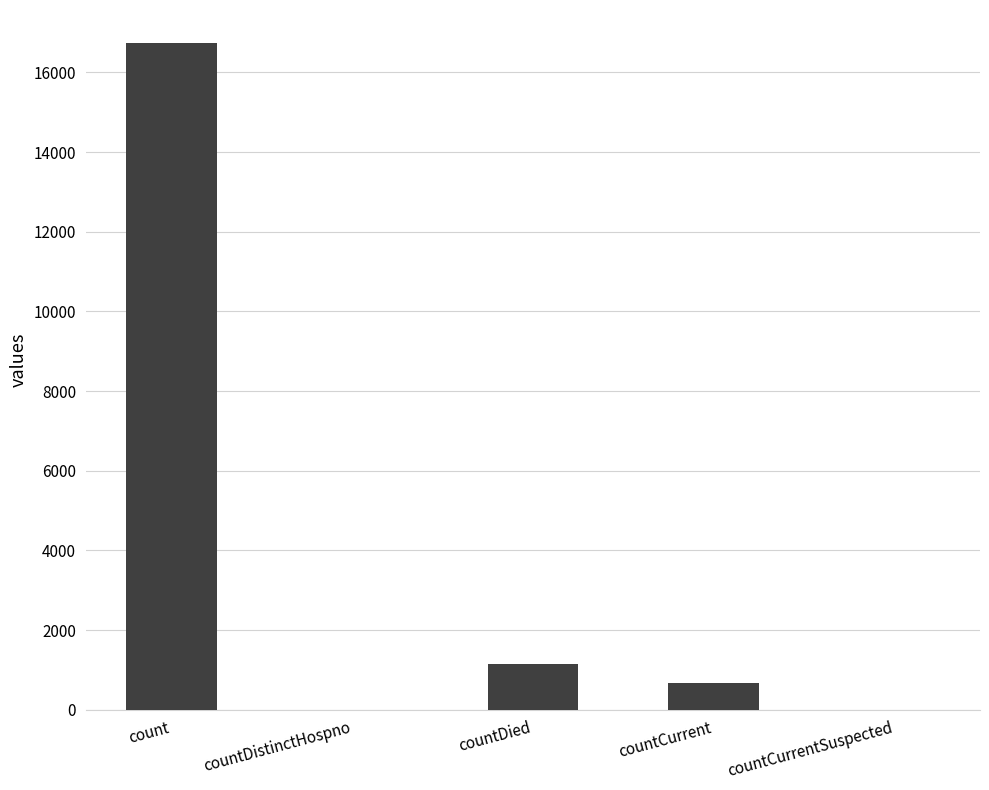

Is it true that the value at countDistinctHospno is 0?

True